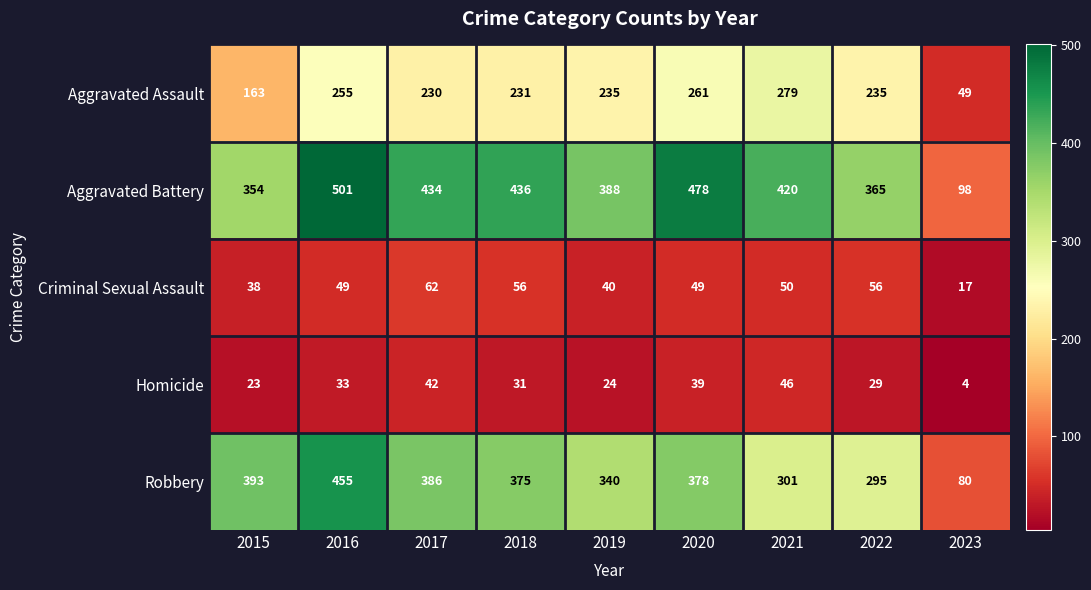

Is it true that Aggravated Assault equals 383 at 2021?

False